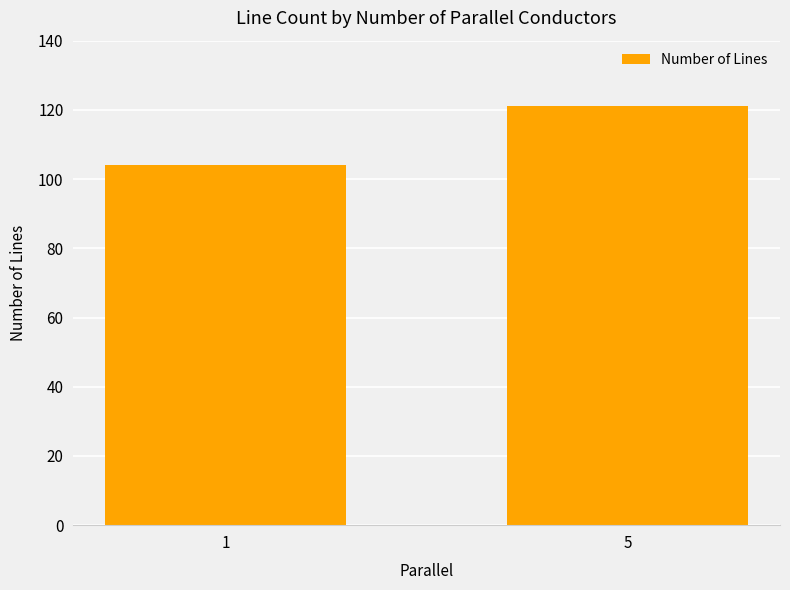

What is the difference between the values at 1 and 5?

17